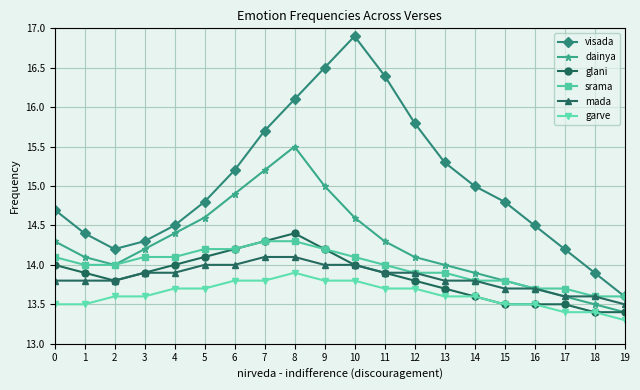

Reading left to right, extract all data points from this chart.

visada: 14.7	14.4	14.2	14.3	14.5	14.8	15.2	15.7	16.1	16.5	16.9	16.4	15.8	15.3	15.0	14.8	14.5	14.2	13.9	13.6
dainya: 14.3	14.1	14.0	14.2	14.4	14.6	14.9	15.2	15.5	15.0	14.6	14.3	14.1	14.0	13.9	13.8	13.7	13.6	13.5	13.4
glani: 14.0	13.9	13.8	13.9	14.0	14.1	14.2	14.3	14.4	14.2	14.0	13.9	13.8	13.7	13.6	13.5	13.5	13.5	13.4	13.4
srama: 14.1	14.0	14.0	14.1	14.1	14.2	14.2	14.3	14.3	14.2	14.1	14.0	13.9	13.9	13.8	13.8	13.7	13.7	13.6	13.6
mada: 13.8	13.8	13.8	13.9	13.9	14.0	14.0	14.1	14.1	14.0	14.0	13.9	13.9	13.8	13.8	13.7	13.7	13.6	13.6	13.5
garve: 13.5	13.5	13.6	13.6	13.7	13.7	13.8	13.8	13.9	13.8	13.8	13.7	13.7	13.6	13.6	13.5	13.5	13.4	13.4	13.3